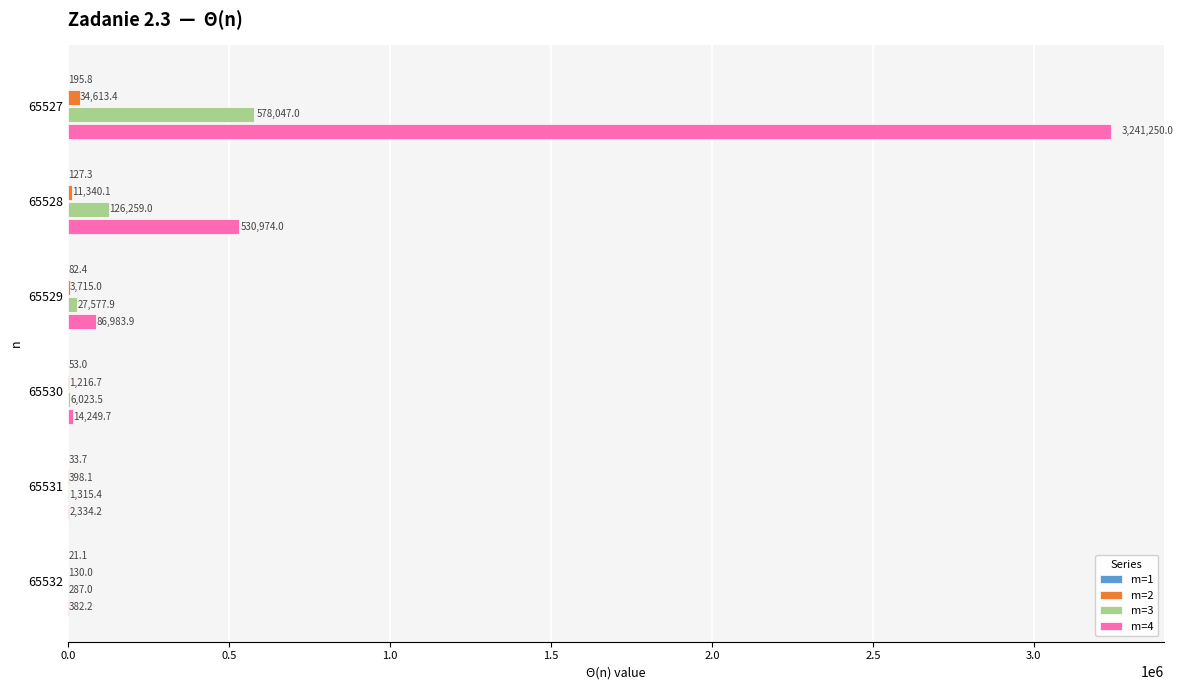

What is the approximate value of m=3 at 65531?

1315.4